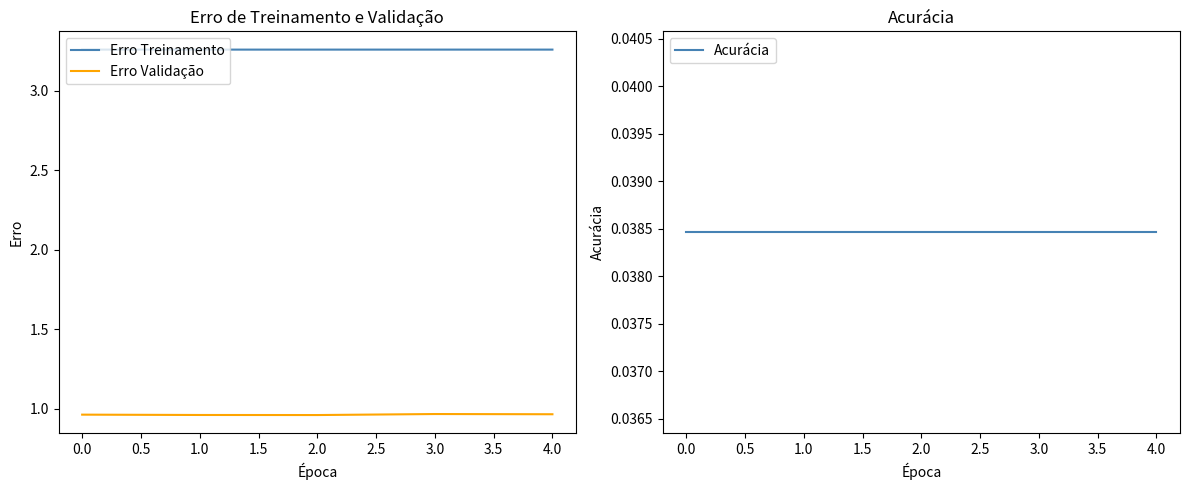

True or false: Erro Validação and Erro Treinamento cross at least once.

False